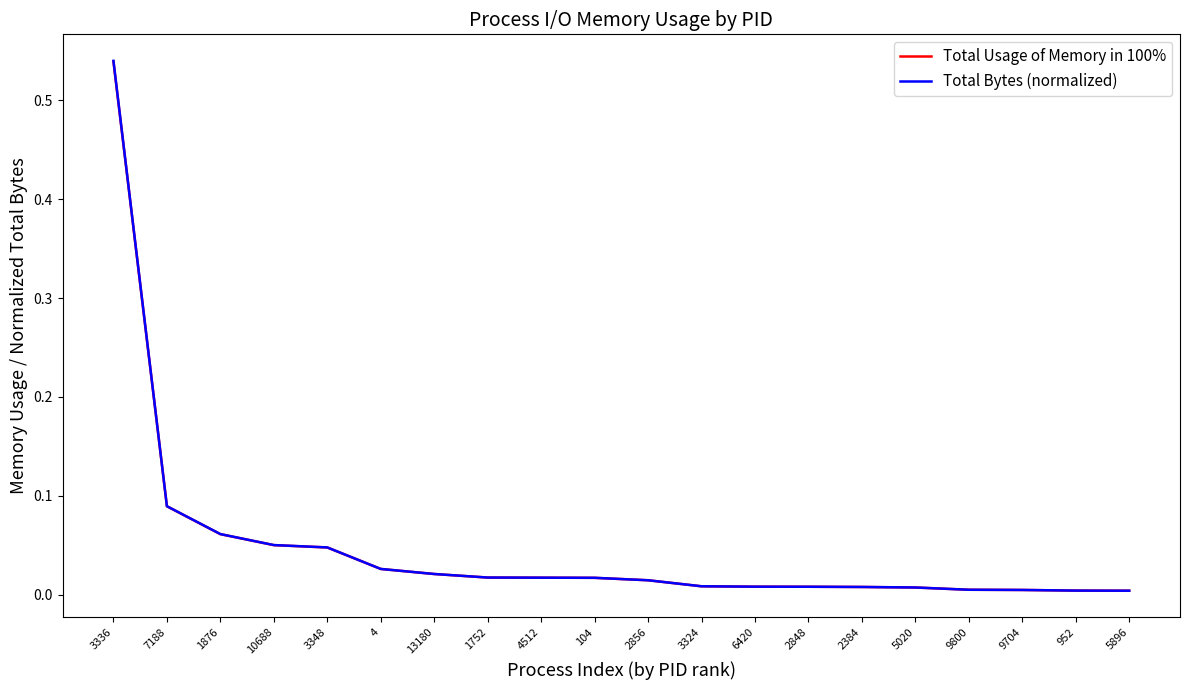

Is it true that Total Bytes (normalized) equals 0.0 at 13180?

True